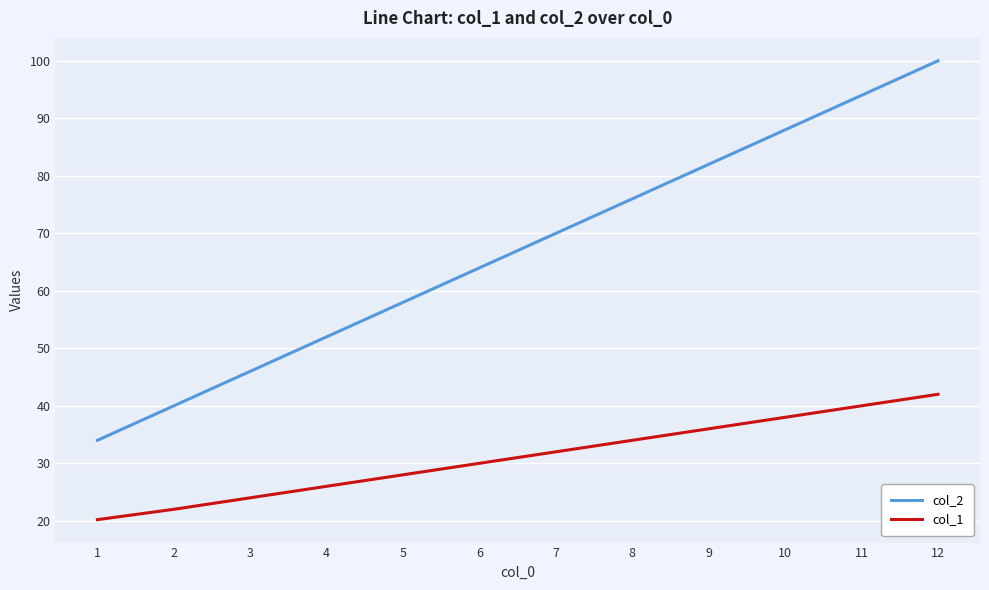

What is the difference between the maximum and minimum values in the col_2 series?

66.0